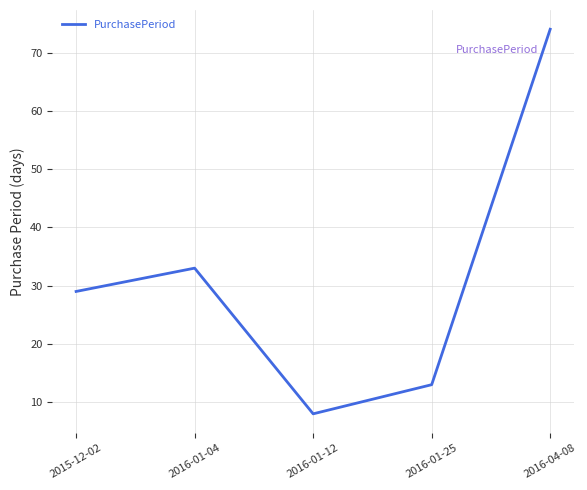

Between 2016-01-12 and 2016-04-08, which is larger?

2016-04-08